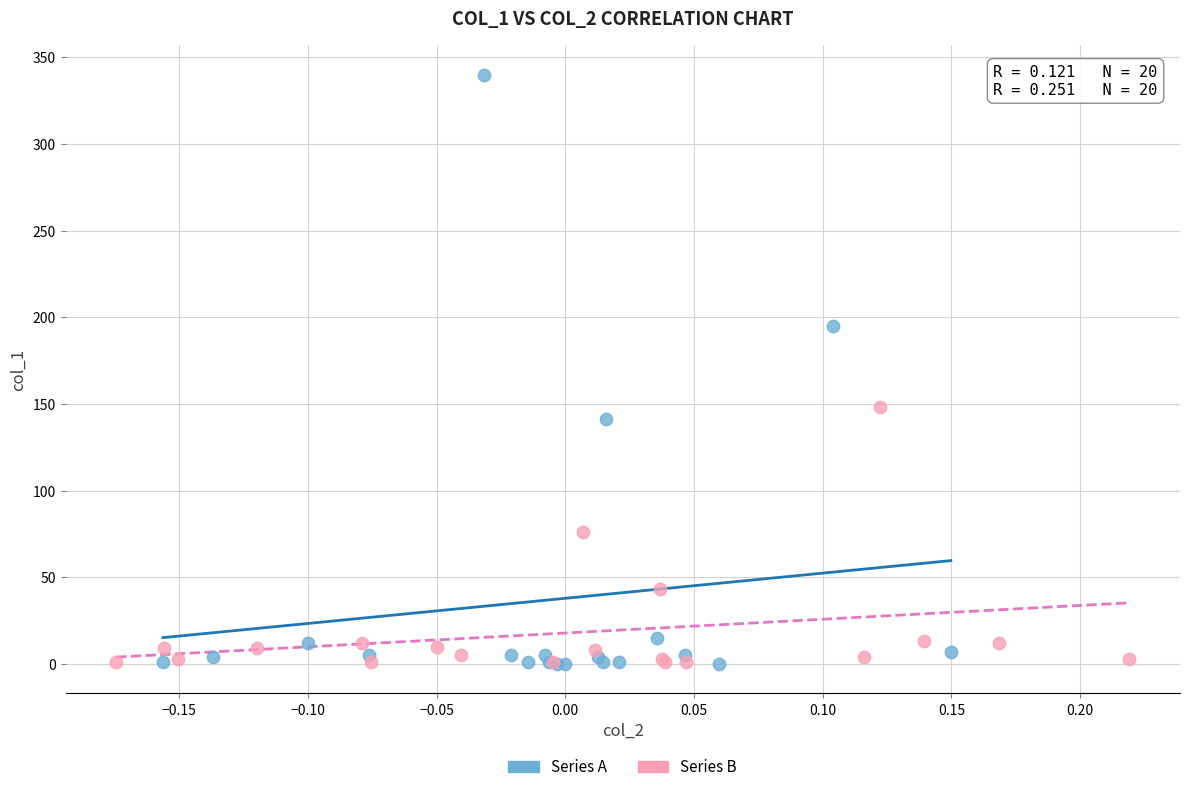

Which series contains the highest Y value?

Series A